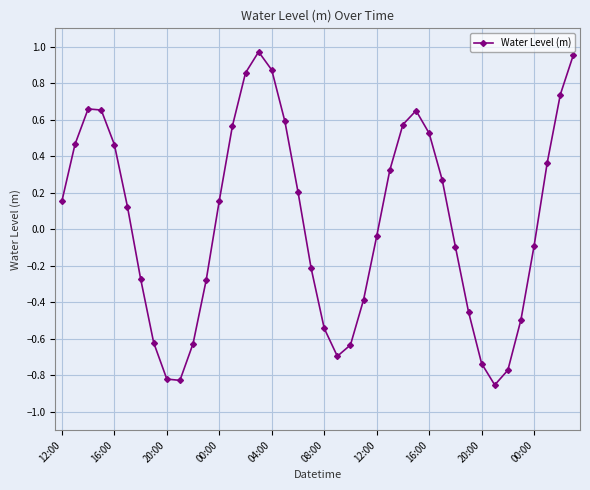

True or false: the data has more than 0 interior local peaks.

True